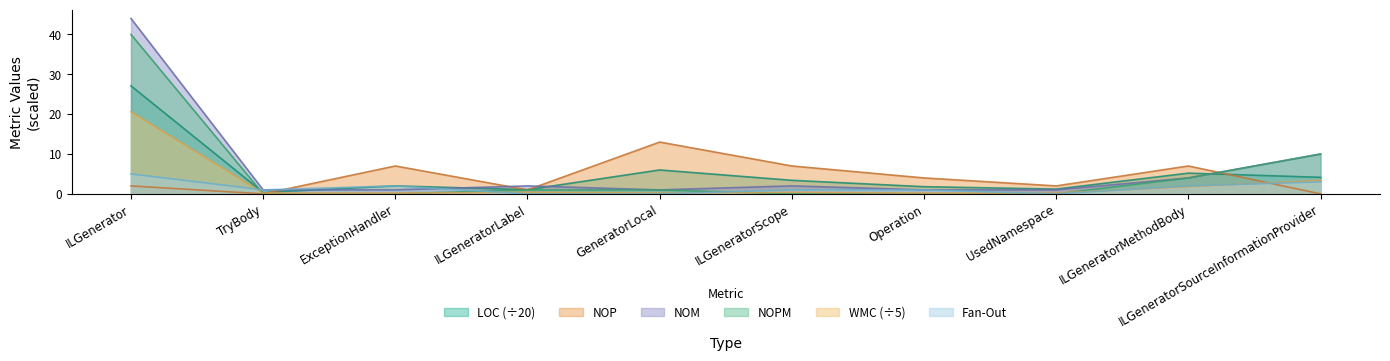

The WMC series shows 3.4 at ILGeneratorSourceInformationProvider. True or false?

True